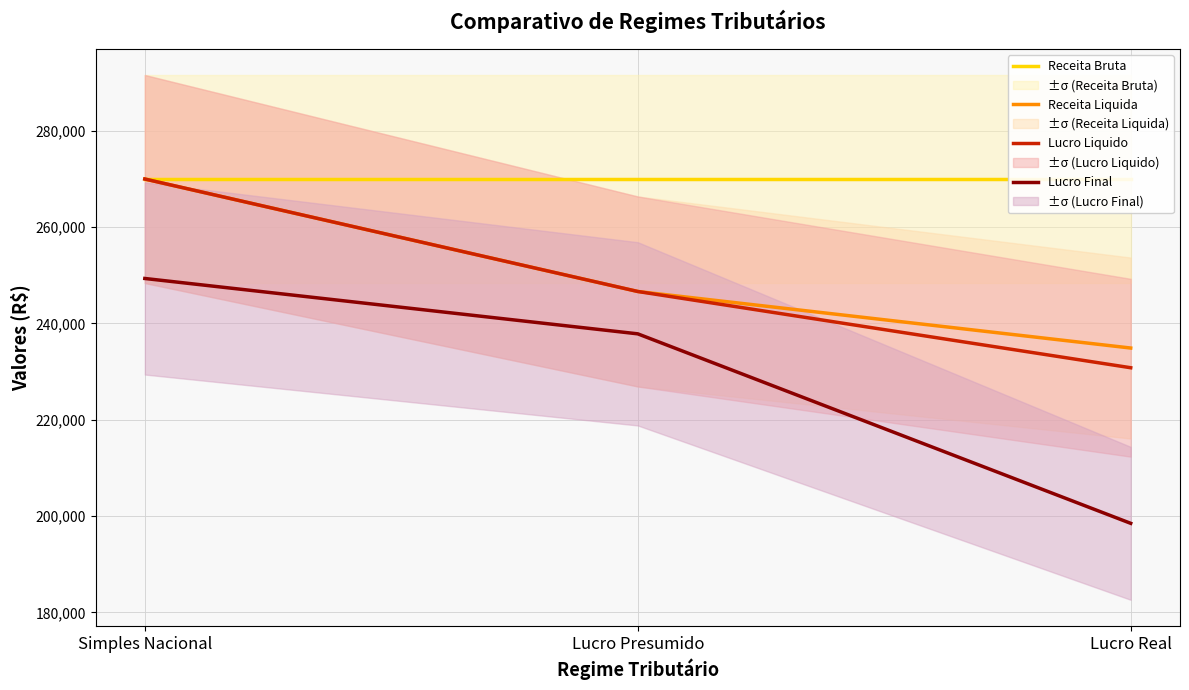

What are all the series names shown in the legend?

Receita Bruta, Receita Liquida, Lucro Liquido, Lucro Final